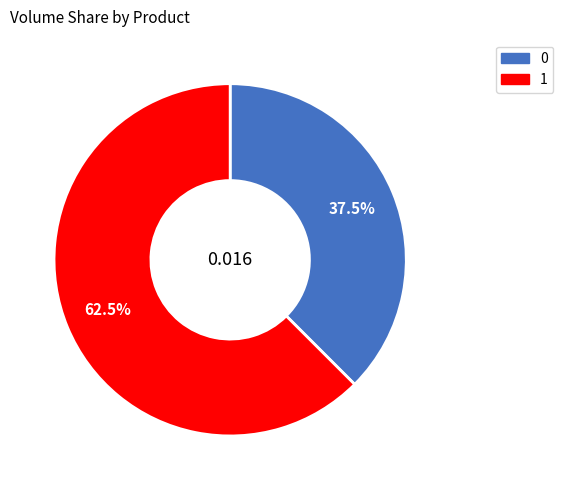

Is it true that 1 is 53% of the pie?

False